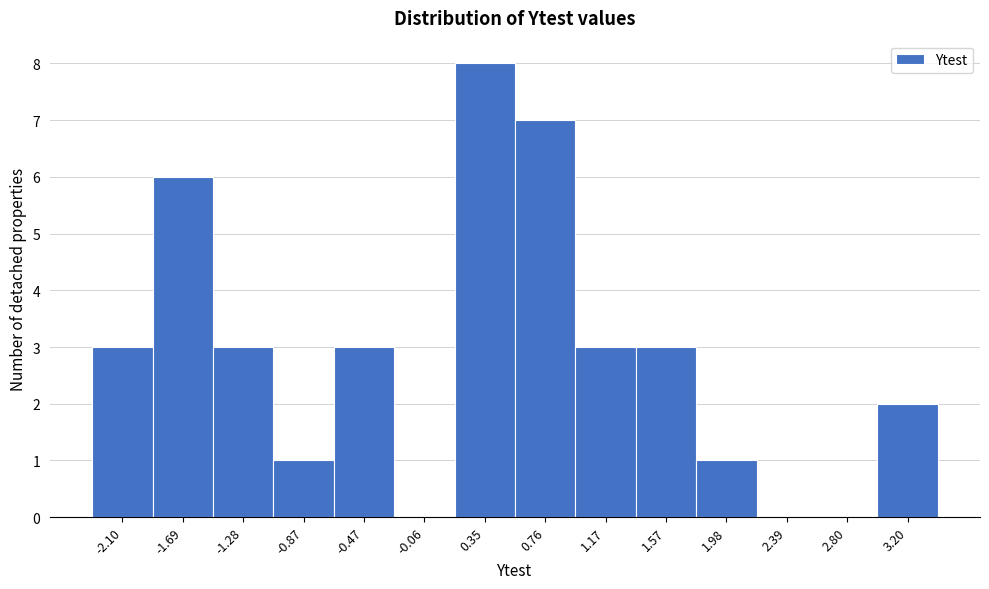

Reading left to right, what are all the values shown in this chart?

-2.10=3	-1.69=6	-1.28=3	-0.87=1	-0.47=3	-0.06=0	0.35=8	0.76=7	1.17=3	1.57=3	1.98=1	2.39=0	2.80=0	3.20=2